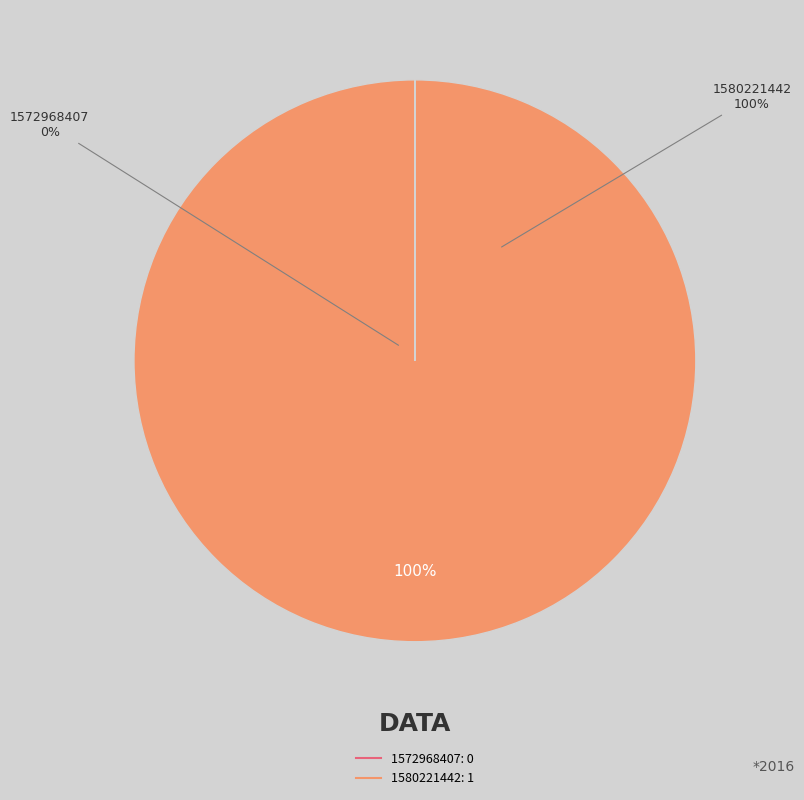

Combined, do 1580221442 and 1572968407 account for over 50%?

Yes